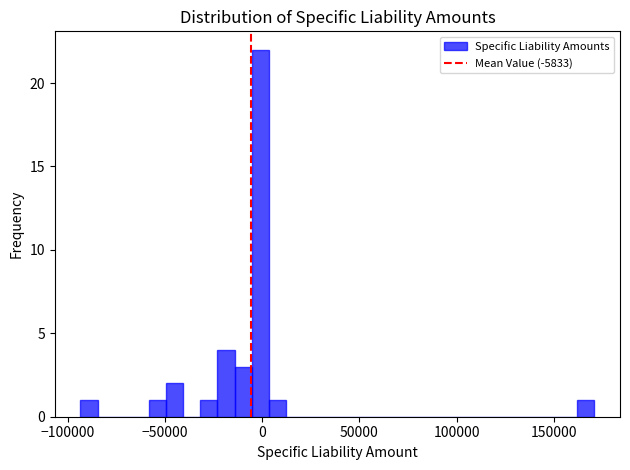

Around what value on the x-axis is the tallest bar? Give the approximate position of its centre, as read against the axis.

0